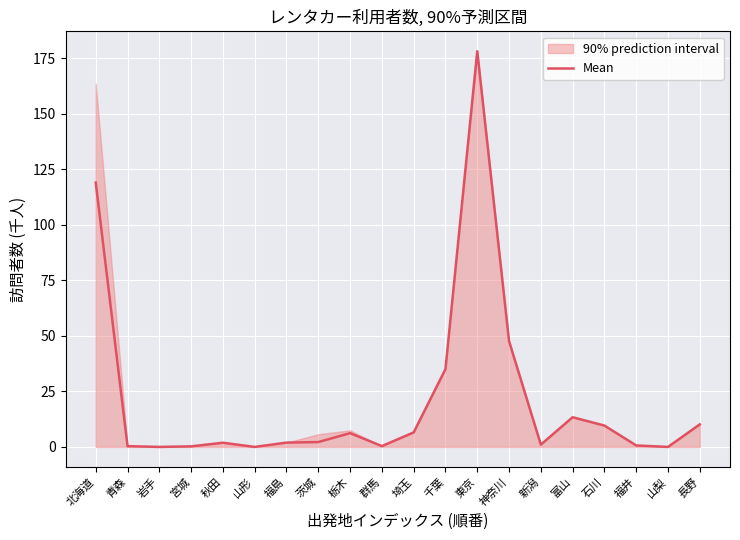

What is the change in value from 茨城 to 福井?

-1.5